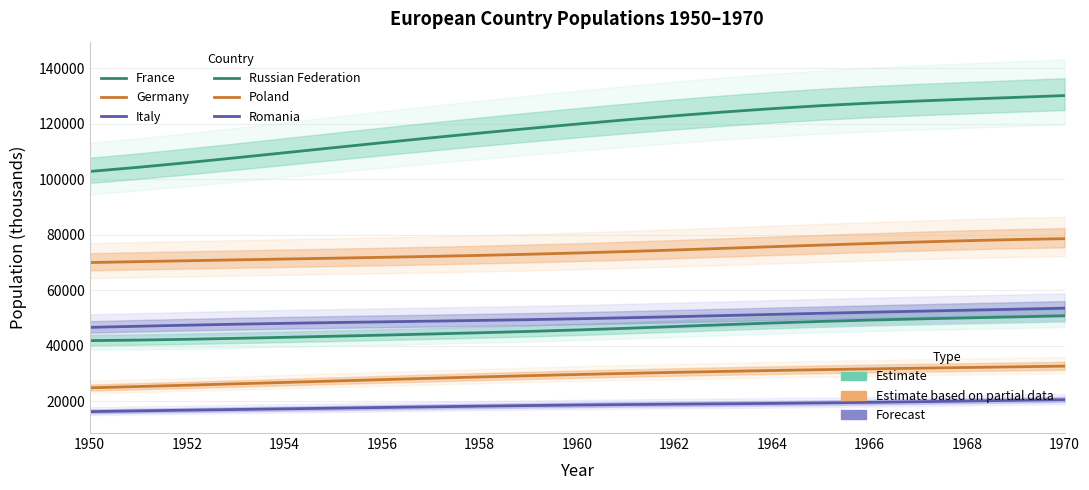

What is the maximum value shown in the chart?

130148.6